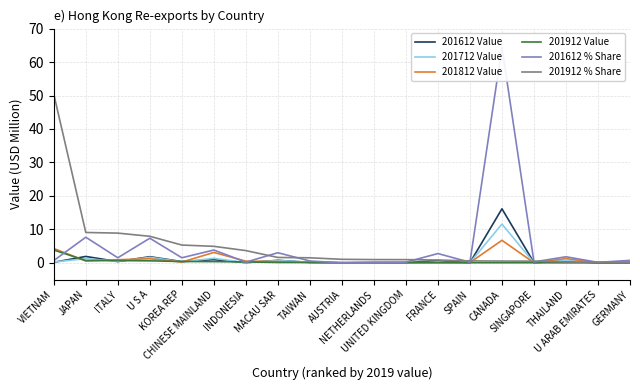

Which series ends up on top after the final intersection of 201612 Value and 201912 Value?

201612 Value